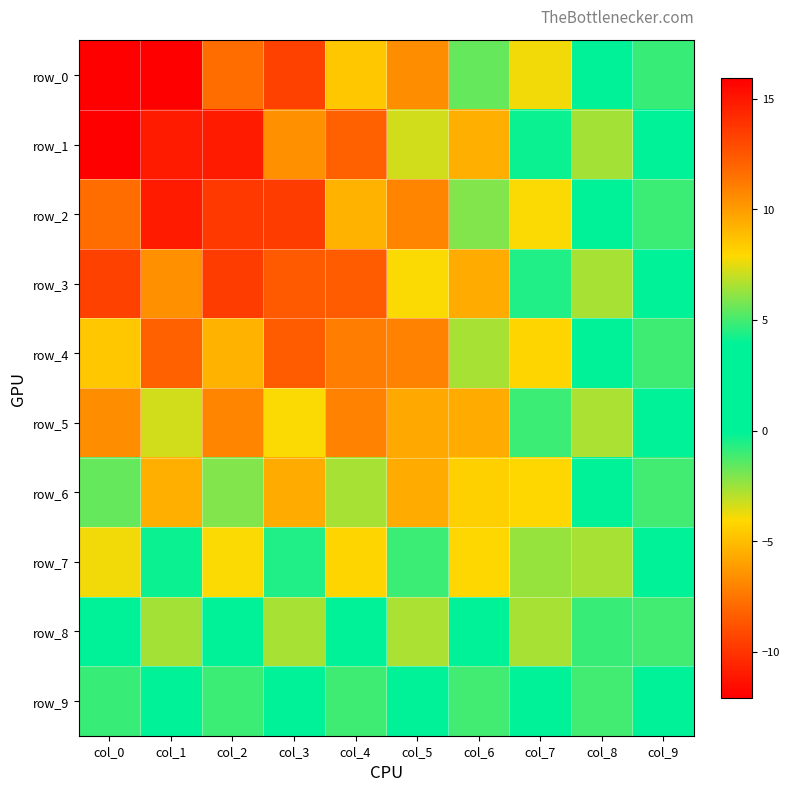

The row_1 series shows -1.3 at col_6. True or false?

False